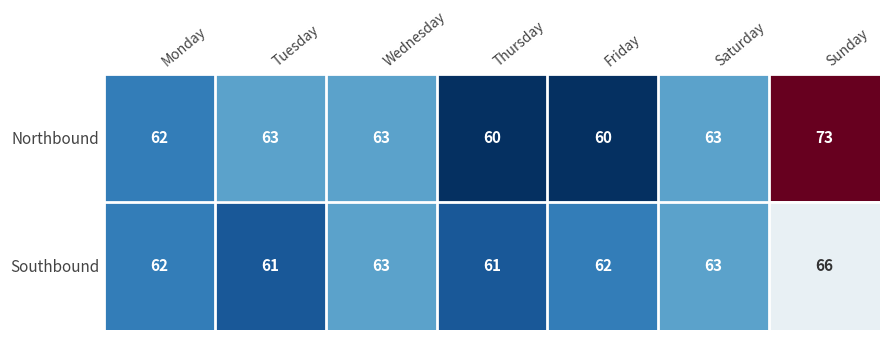

Reading left to right, extract all data points from this chart.

Northbound: Monday=62	Tuesday=63	Wednesday=63	Thursday=60	Friday=60	Saturday=63	Sunday=73
Southbound: Monday=62	Tuesday=61	Wednesday=63	Thursday=61	Friday=62	Saturday=63	Sunday=66